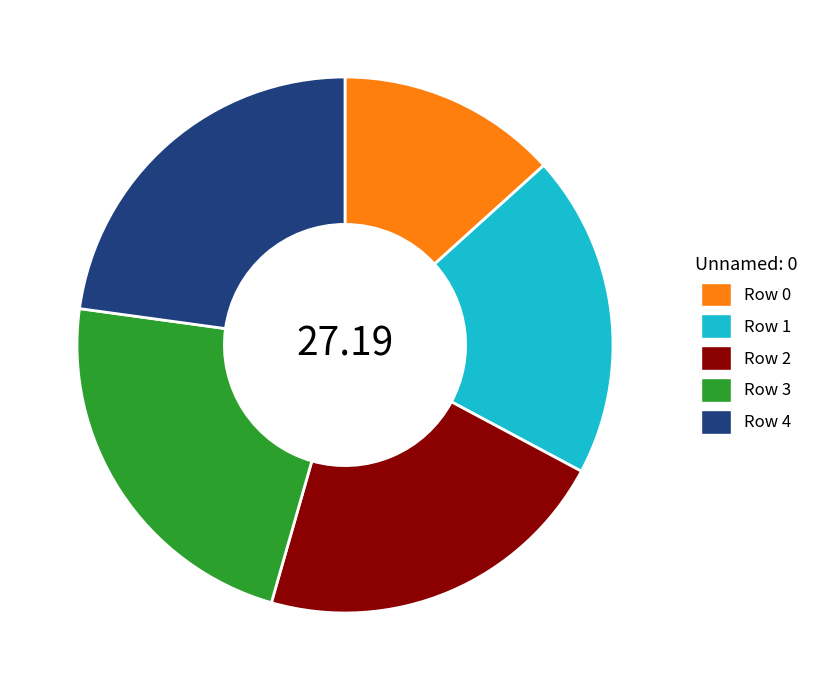

Combined, do Row 2 and Row 4 account for over 50%?

No